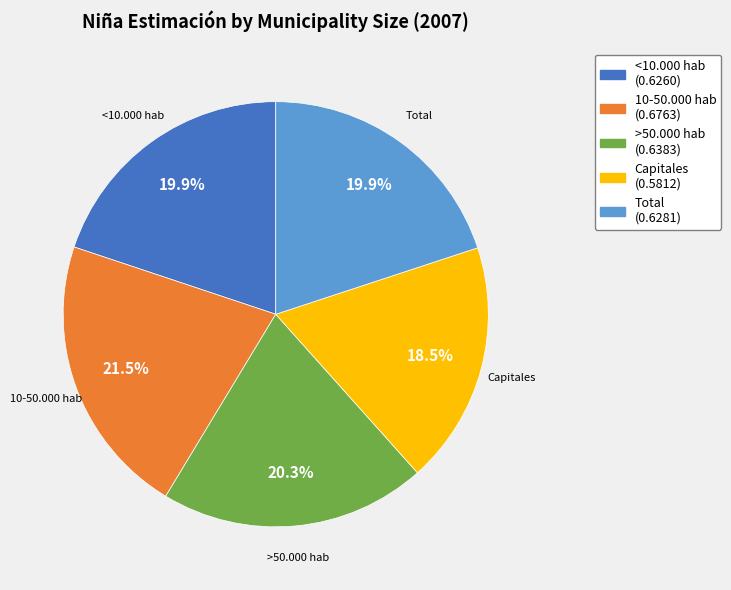

To the nearest percent, what is the difference between the 10-50.000 hab and Total slice percentages?

2%